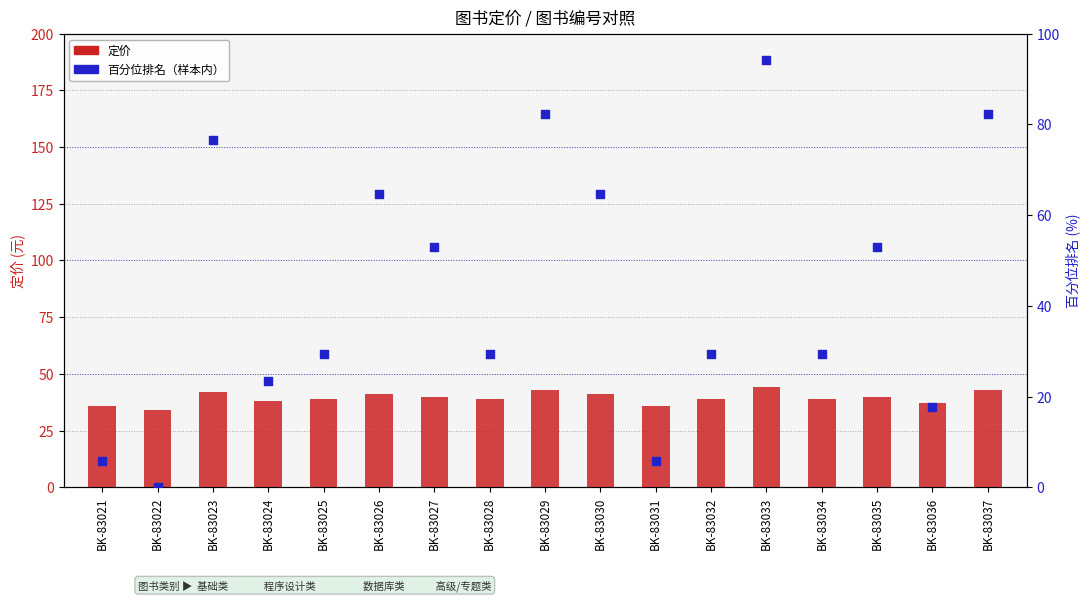

Which series has the largest Y range (max minus min)?

百分位排名